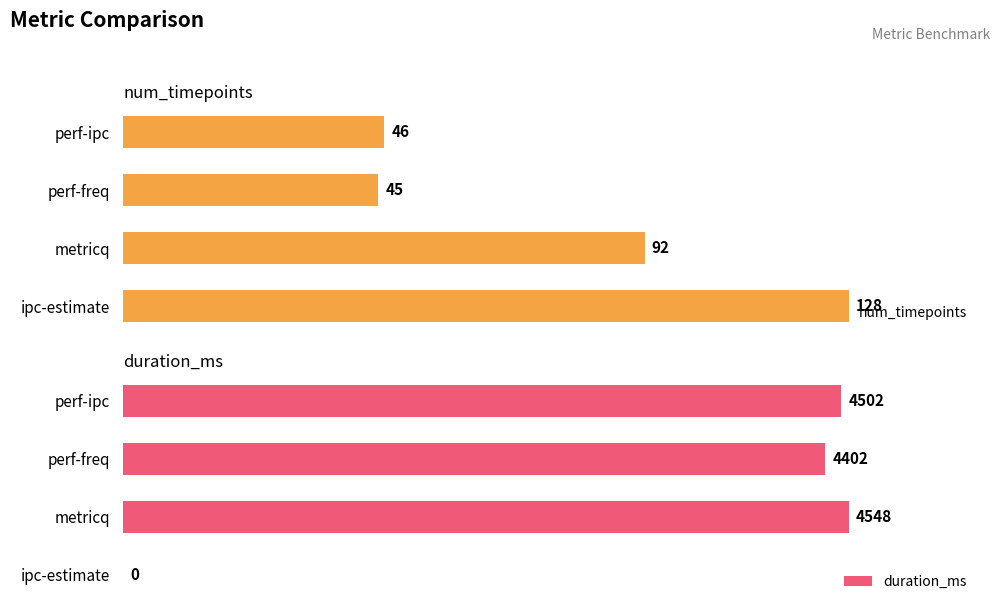

List the labels in order of num_timepoints value, largest first.

ipc-estimate, metricq, perf-ipc, perf-freq